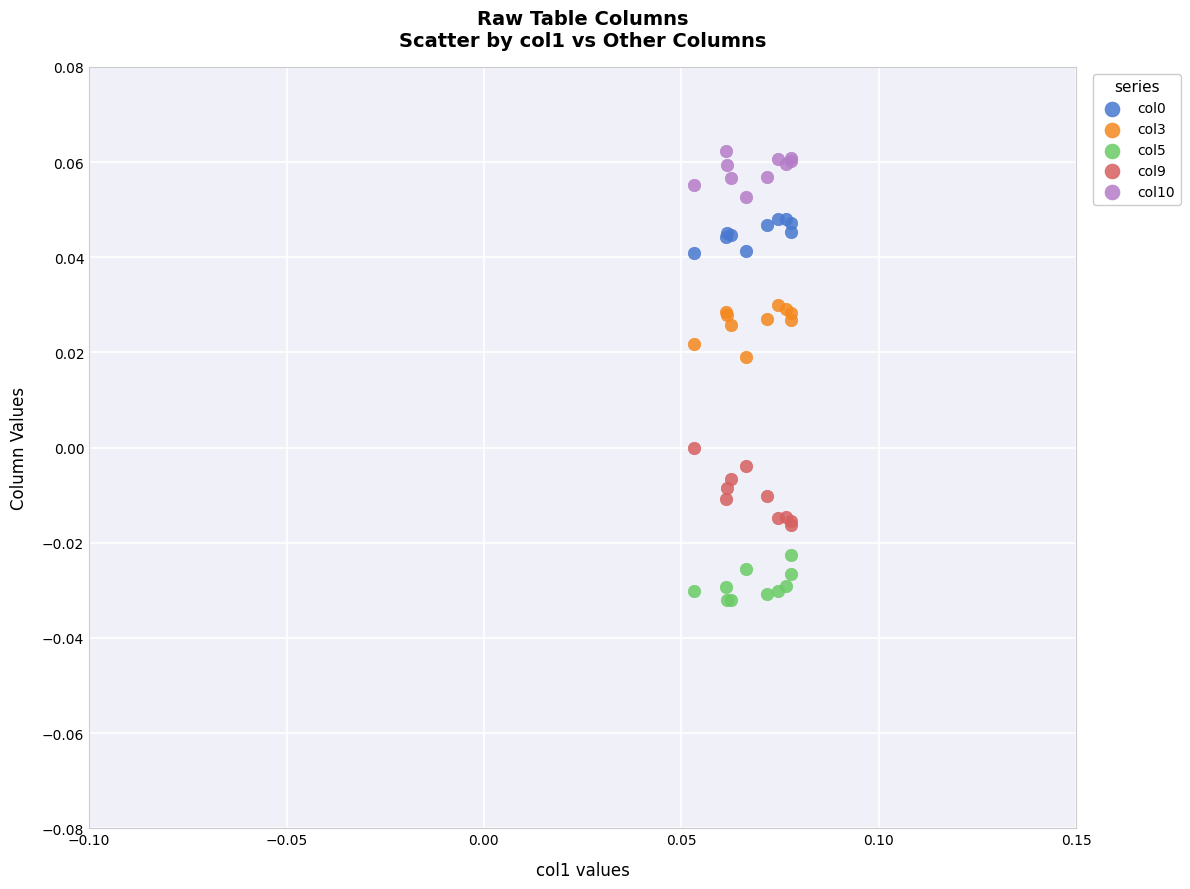

Which series contains the lowest Y value?

col5